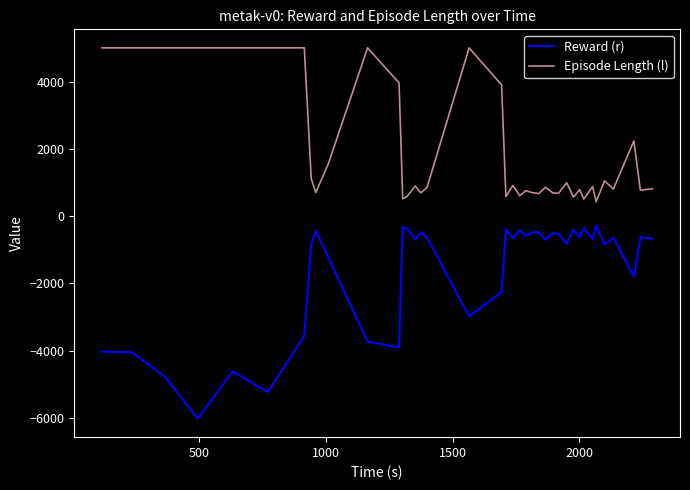

Which series has the largest range (max minus min)?

Reward (r)